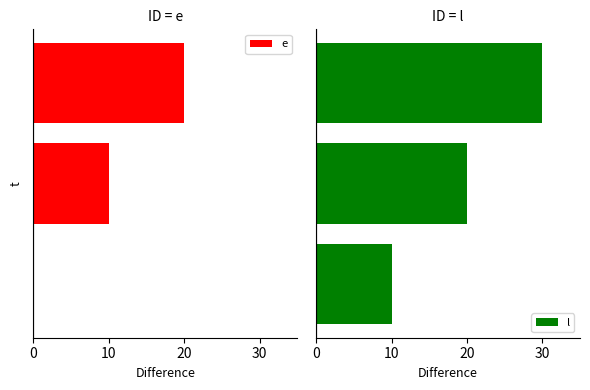

Are the bars horizontal?

Yes